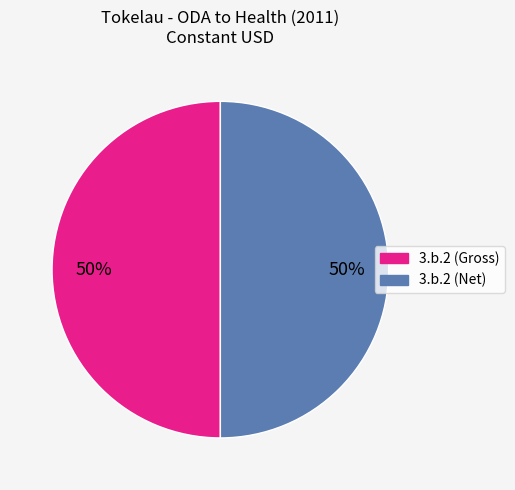

To the nearest percent, what percentage of the pie is 3.b.2 (Net)?

50%